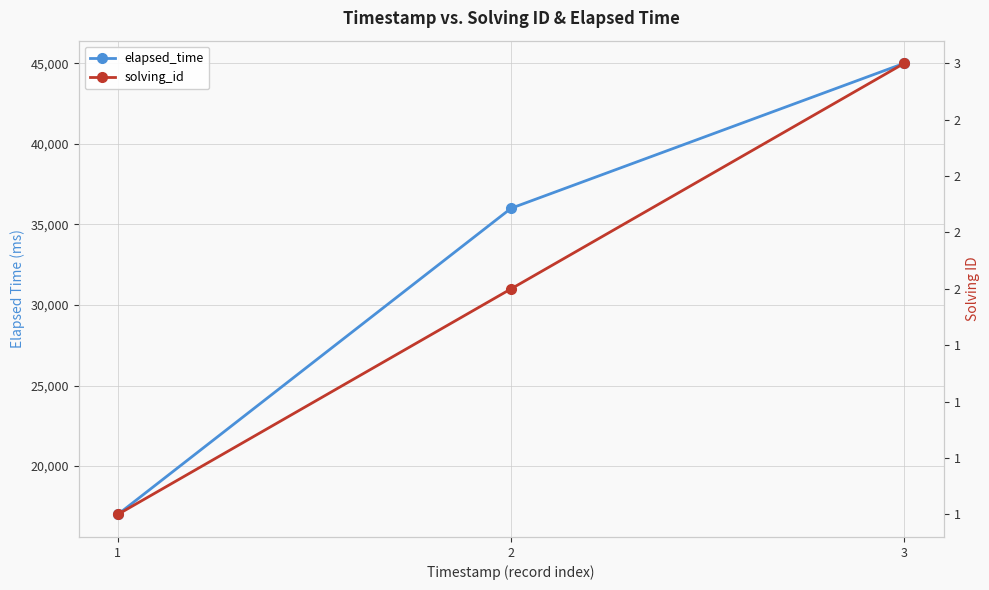

Is the value of solving_id at 3 greater than the value of elapsed_time at 1?

No